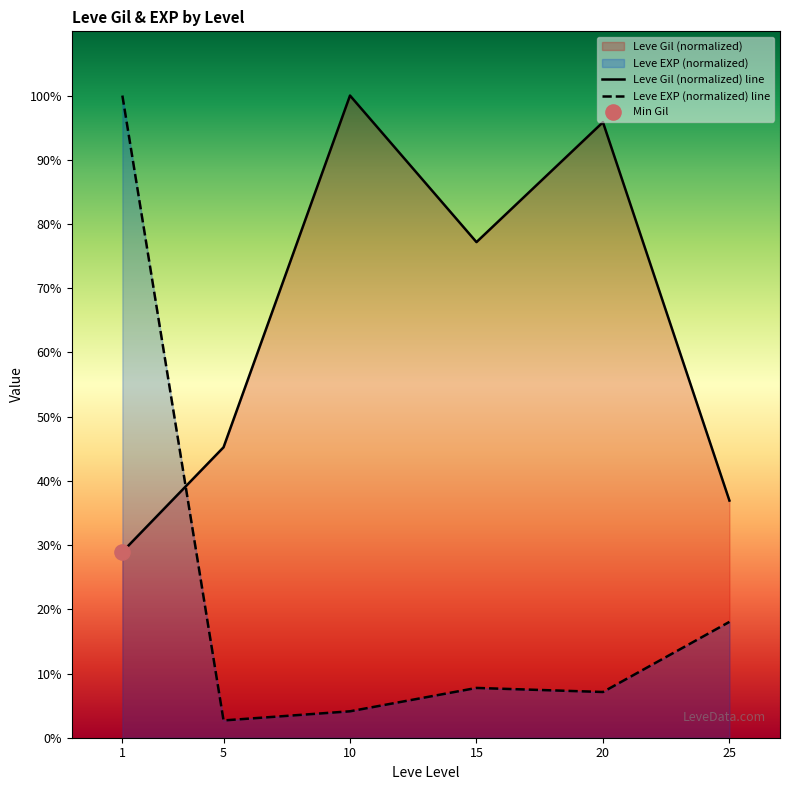

What is the total value across all series at 25?

55.0